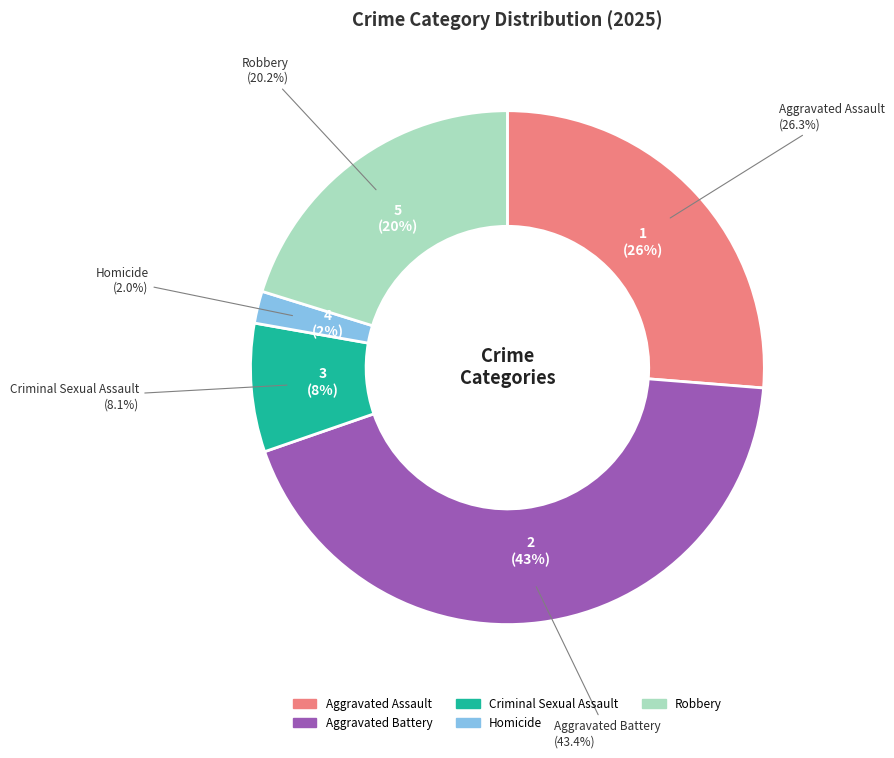

Rank the categories by value from highest to lowest.

Aggravated Battery, Aggravated Assault, Robbery, Criminal Sexual Assault, Homicide